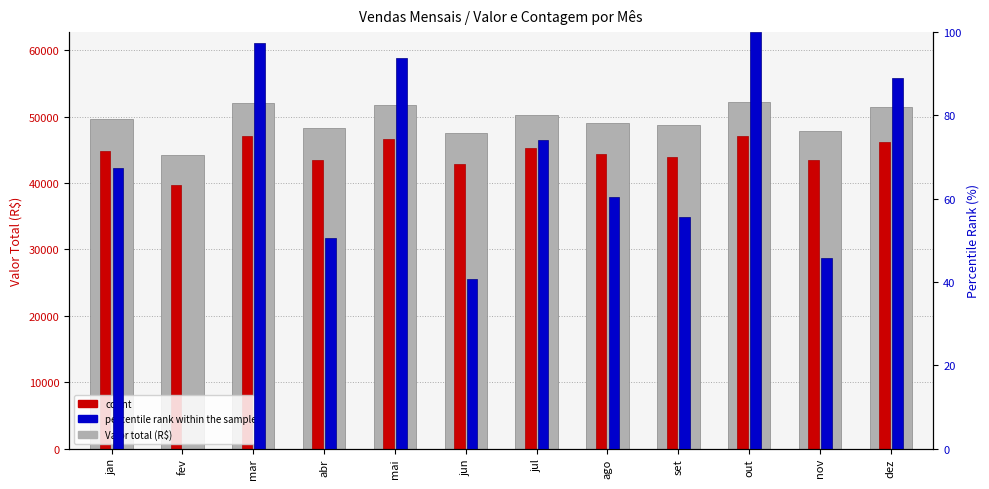

What is the maximum value shown in the chart?

52300